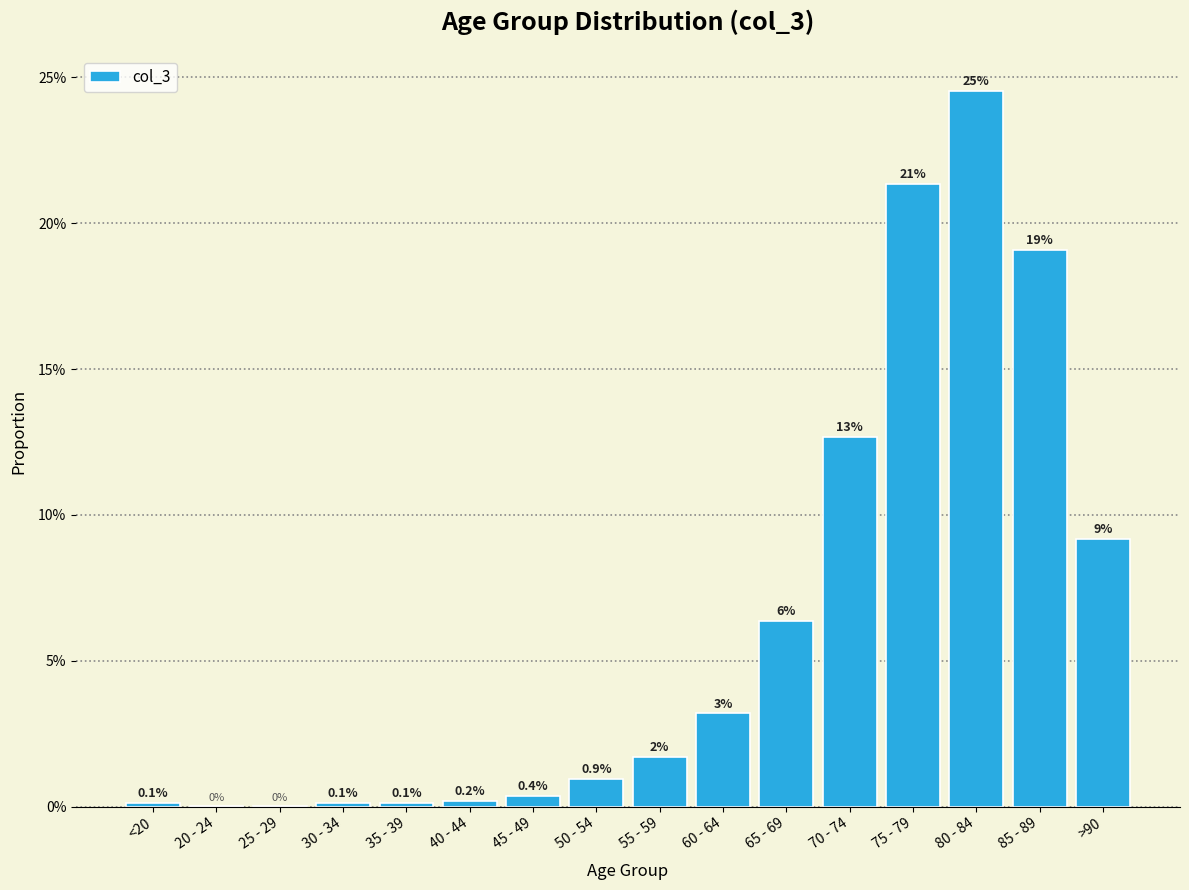

What is the average value?

0.1